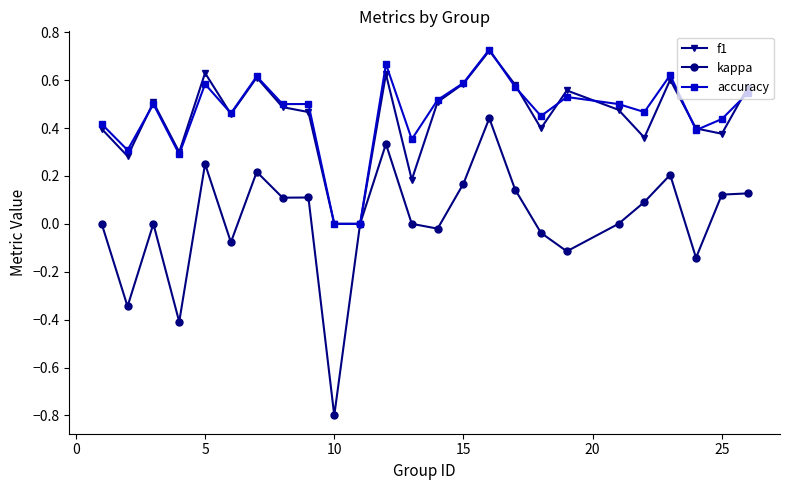

In kappa, how many points are higher than both neighbors (excluding endpoints)?

7